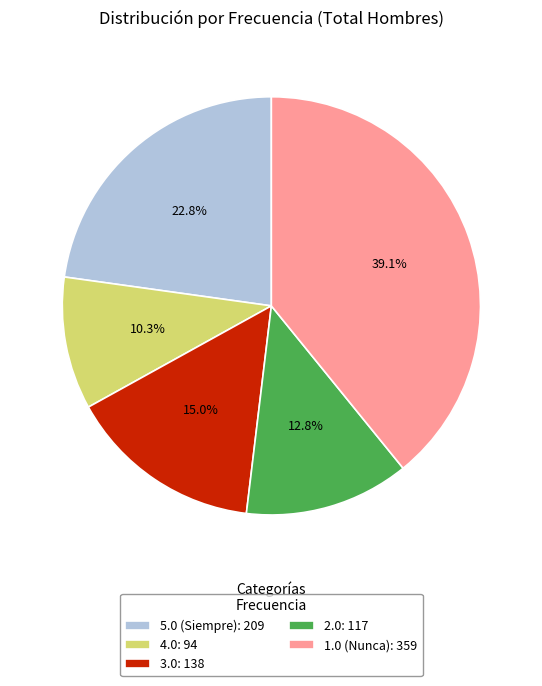

Which has a higher value, 4.0: 94 or 3.0: 138?

3.0: 138